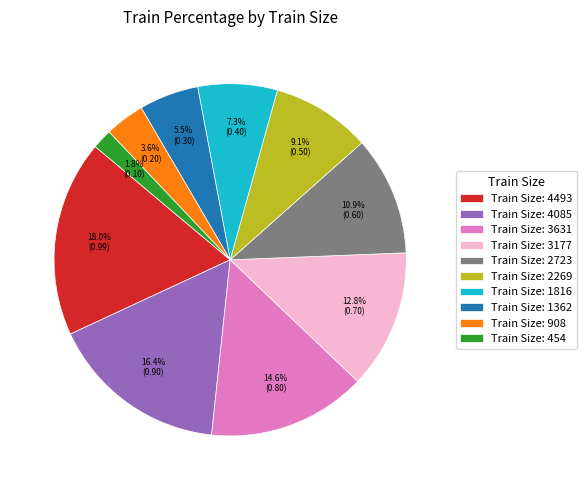

Which category has the smallest portion of the pie?

Train Size: 454